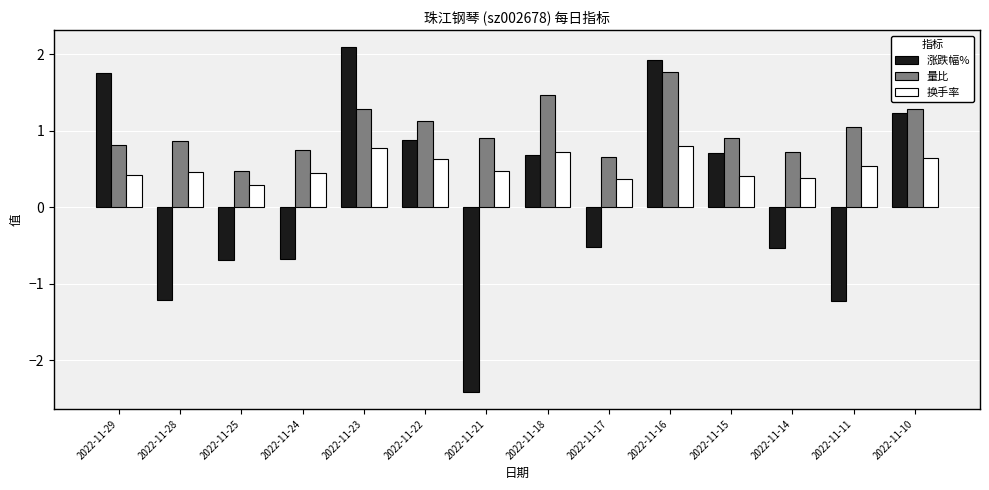

At which category is the sum across all series the highest?

2022-11-16